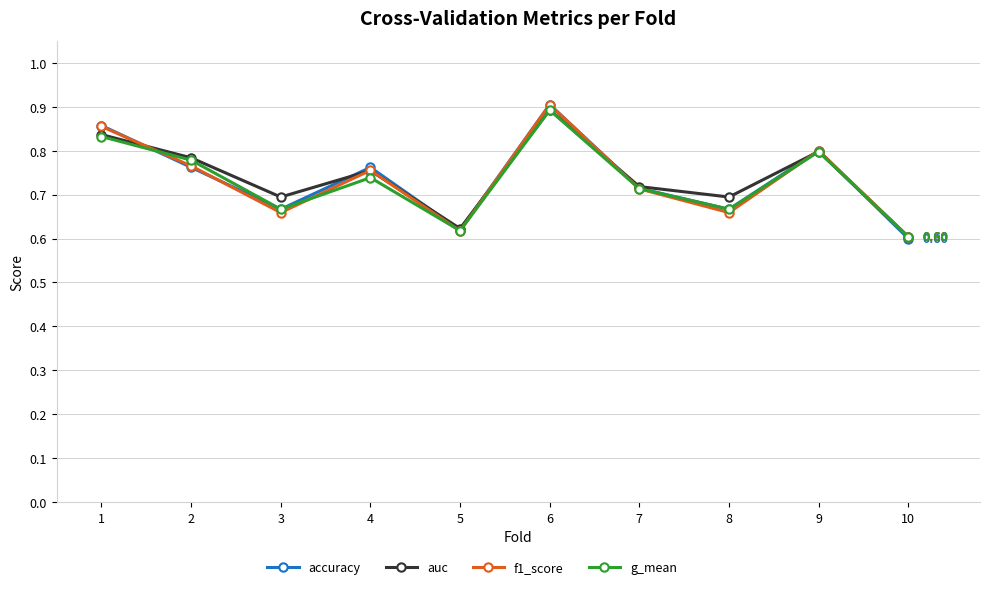

Is the value of f1_score at 1 greater than the value of g_mean at 6?

No